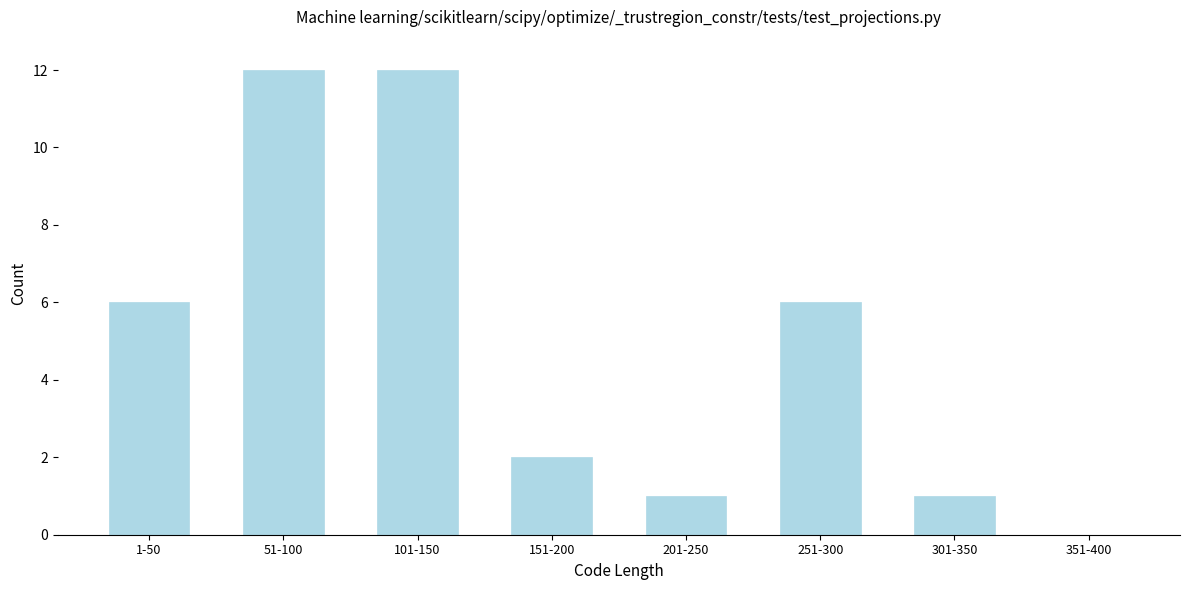

Reading right to left, what are all the values shown in this chart?

351-400=0	301-350=1	251-300=6	201-250=1	151-200=2	101-150=12	51-100=12	1-50=6